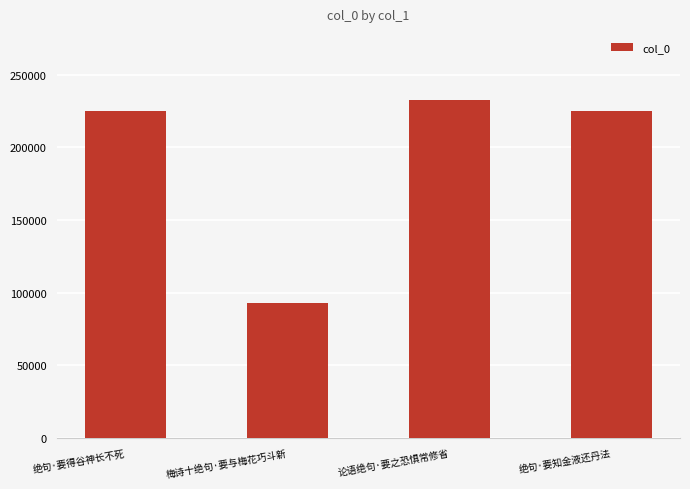

The value at 绝句·要得谷神长不死 is 225062. True or false?

True